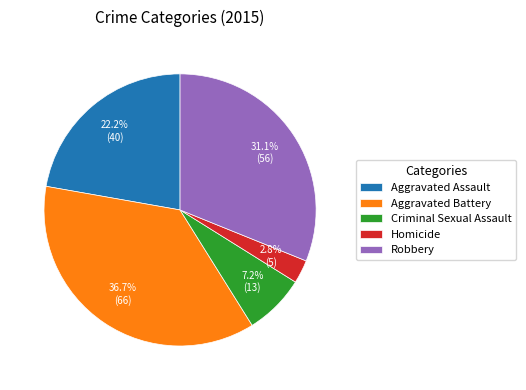

What is the ratio of the value at Robbery to the value at Aggravated Assault?

1.4